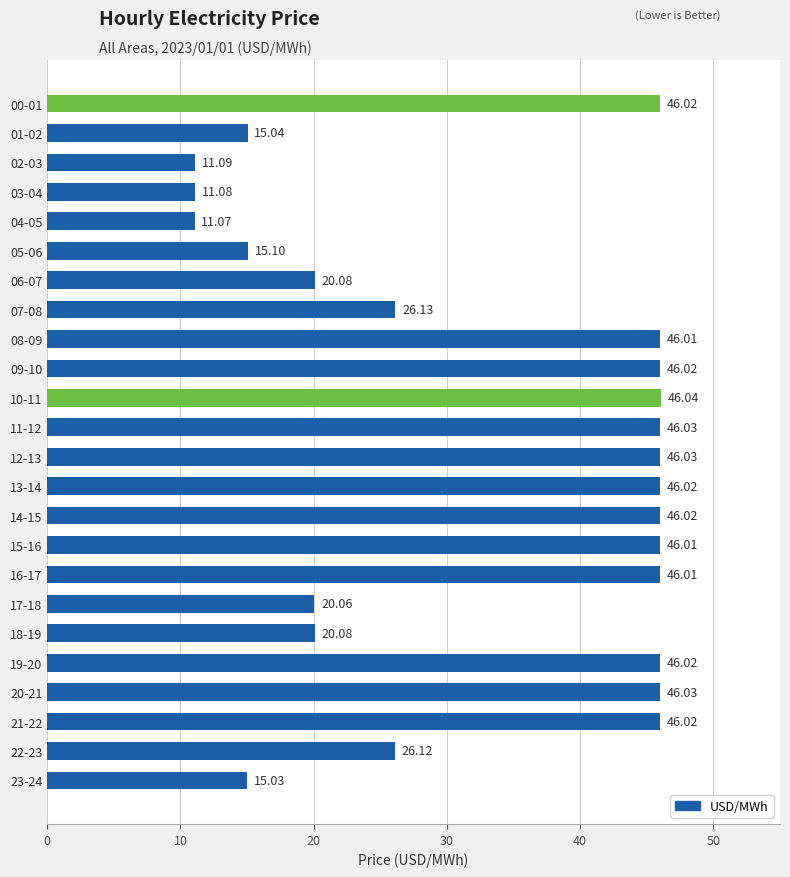

What is the sum of all values?

789.2